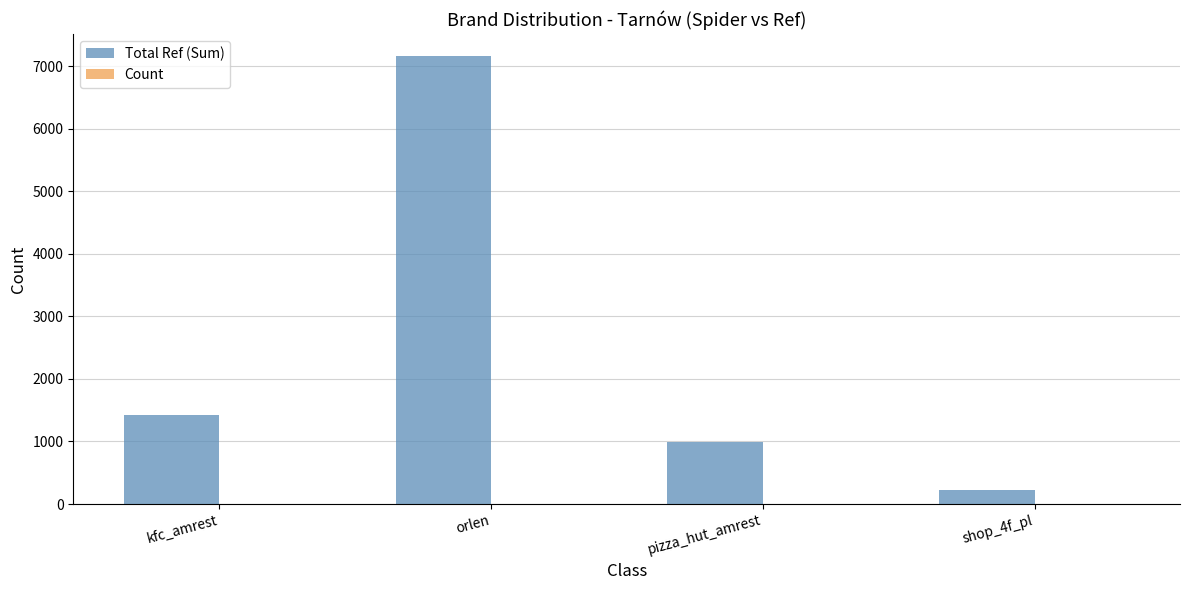

Which label corresponds to the largest value in the chart?

orlen